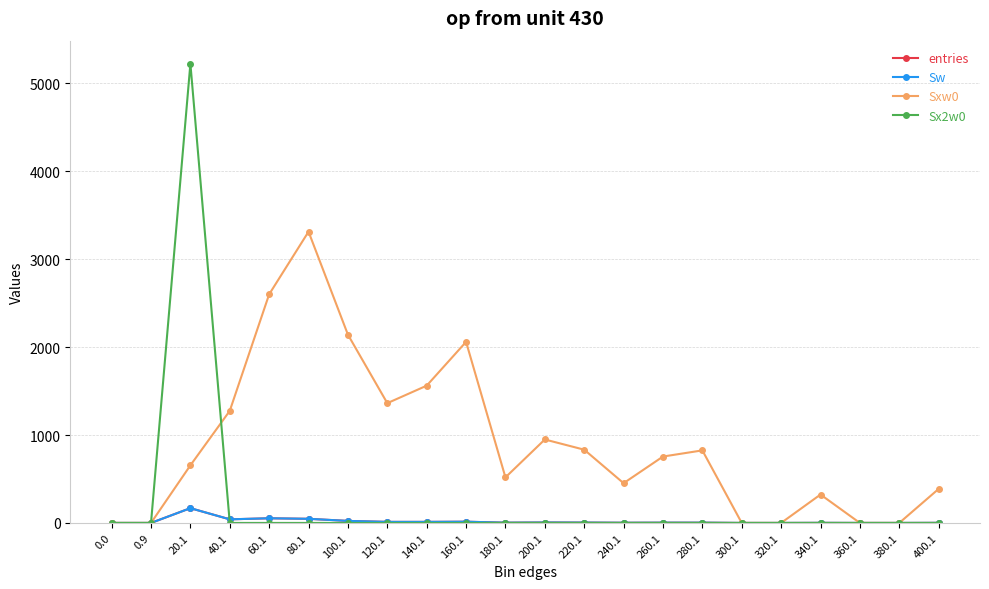

Does the chart have visible grid lines?

Yes